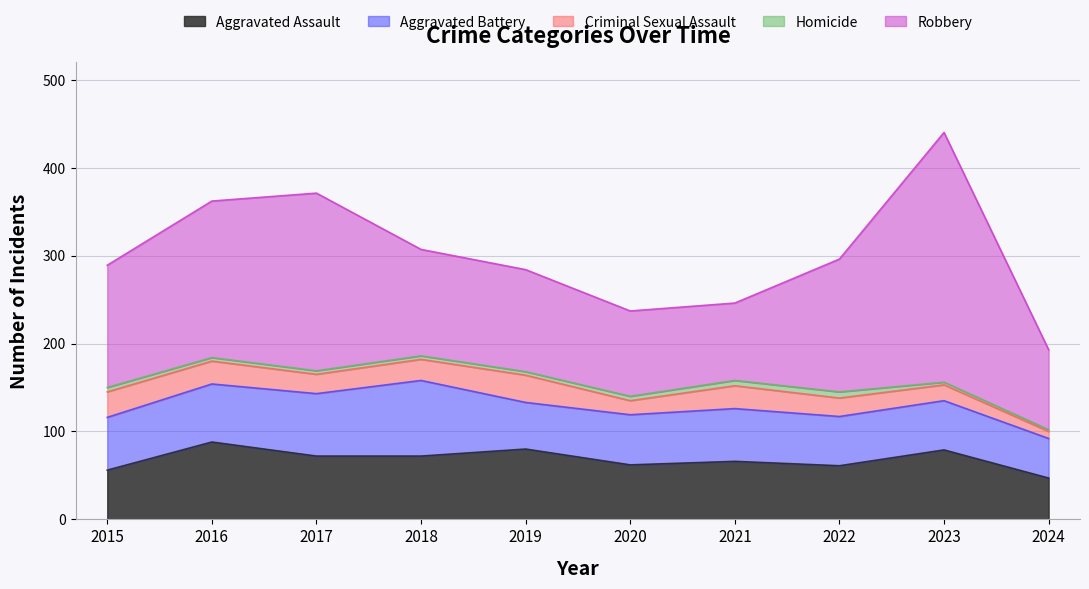

Which label corresponds to the smallest value in the chart?

2024